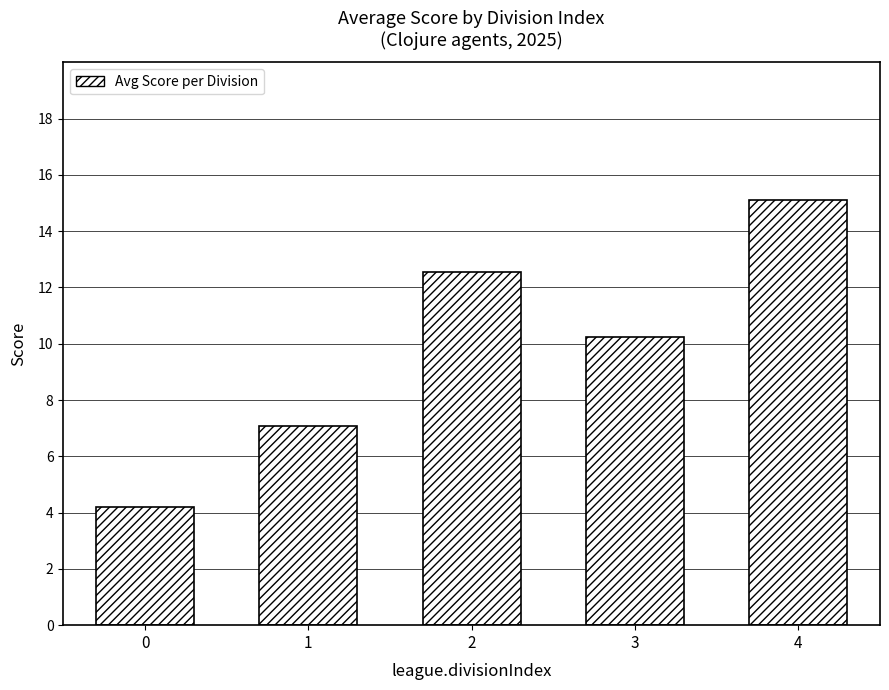

What is the maximum value shown in the chart?

15.1